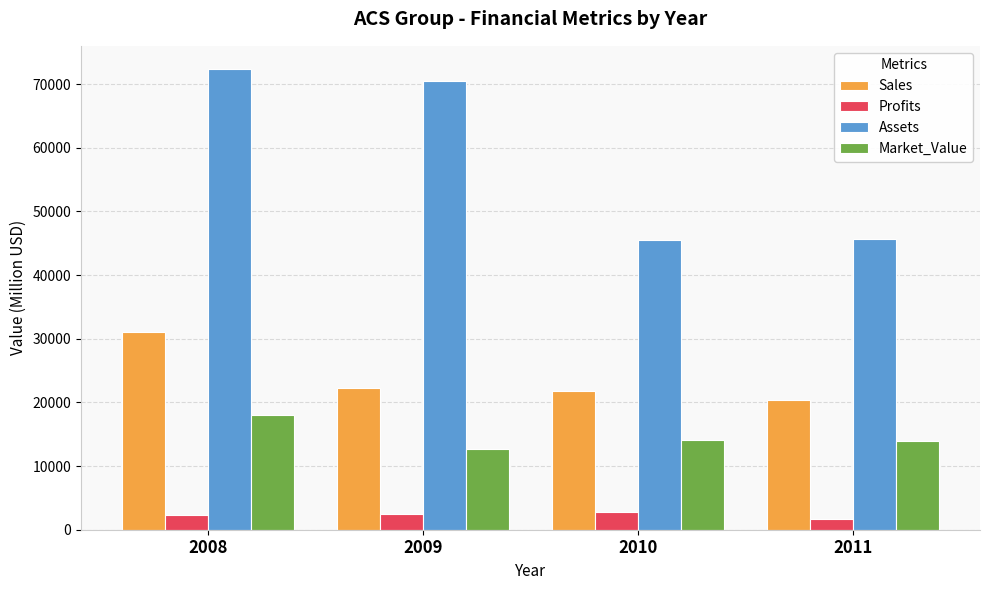

What is the smallest value displayed?

1741.3